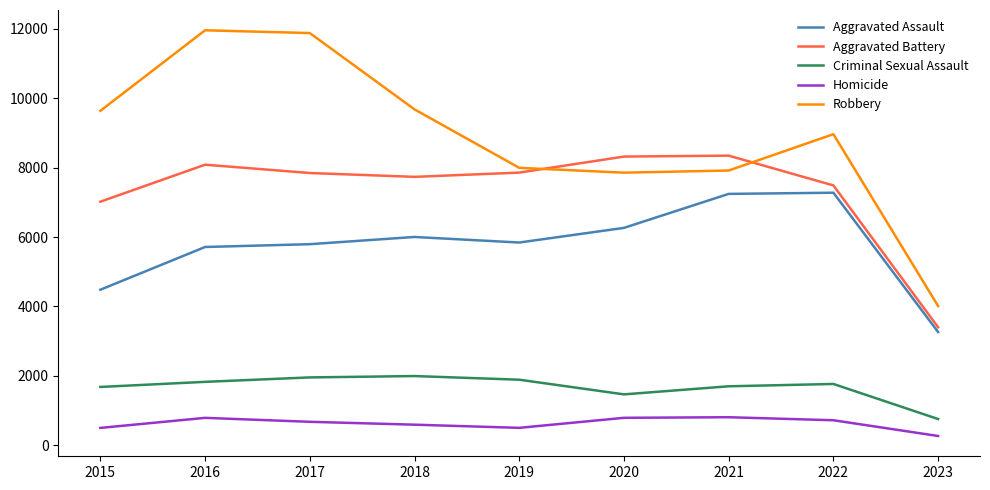

What is the spread (max minus min) of values at 2023?

3746